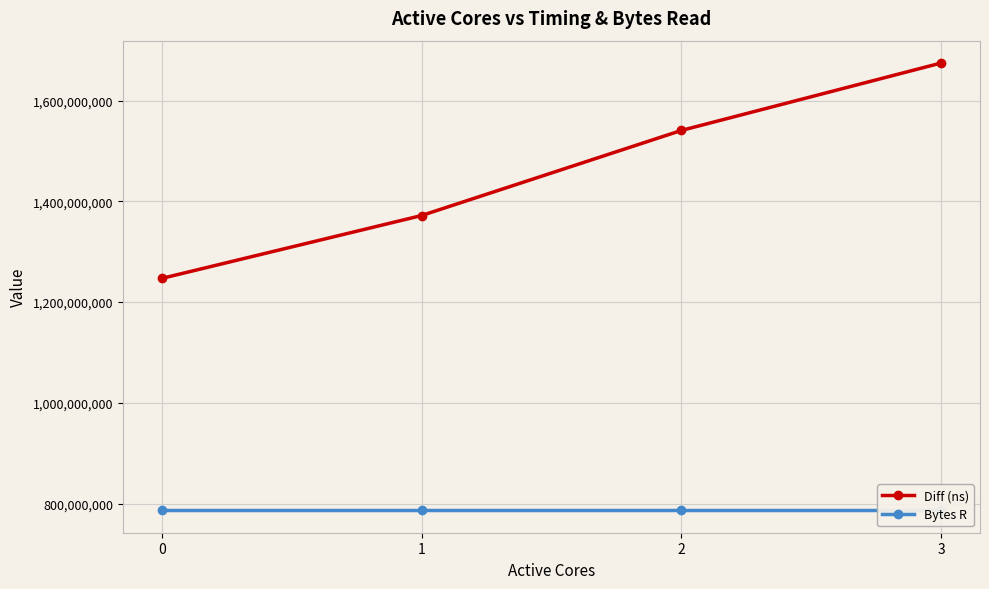

Reading left to right, what are all the values shown in this chart?

Diff (ns): 1246874454	1371695416	1540571750	1674455107
Bytes R: 786432000	786432000	786432000	786432000